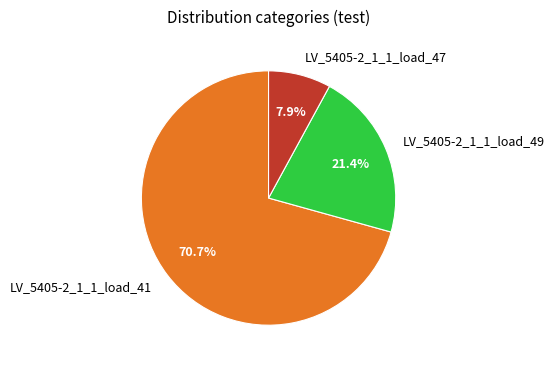

Which has a higher value, LV_5405-2_1_1_load_41 or LV_5405-2_1_1_load_47?

LV_5405-2_1_1_load_41